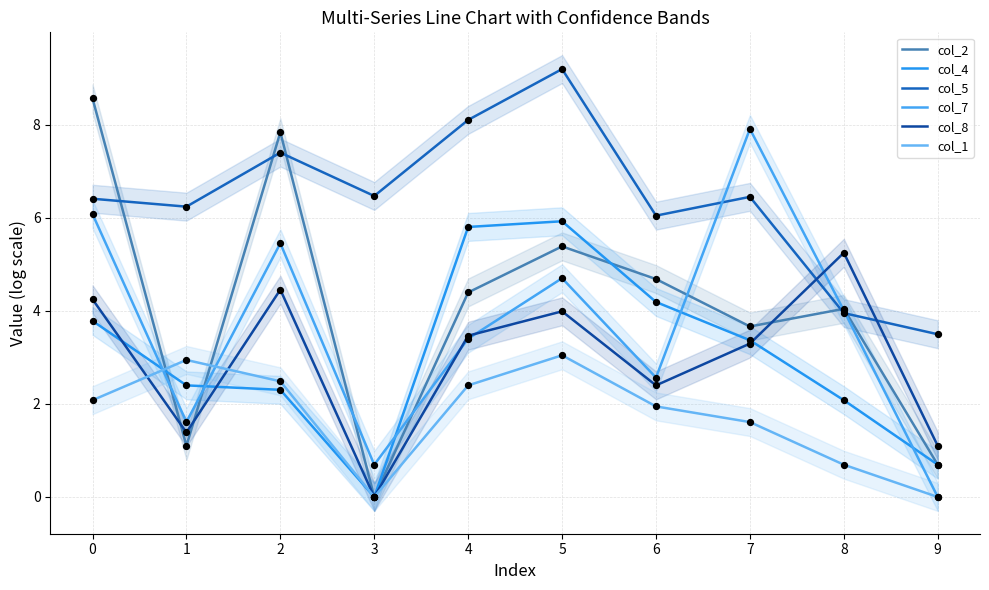

Is the value of col_8 at 5 greater than the value of col_2 at 8?

No